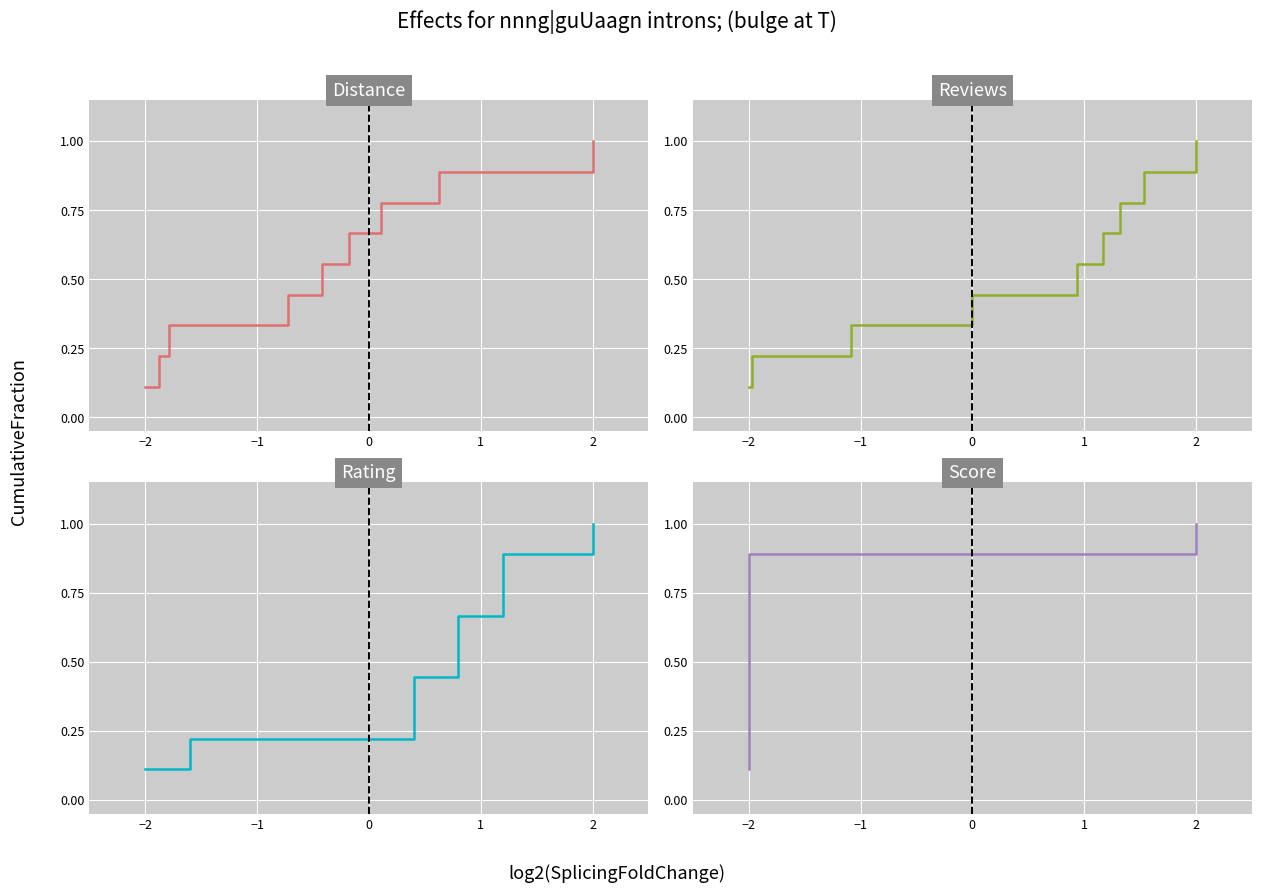

How many categories are shown in the chart?

9